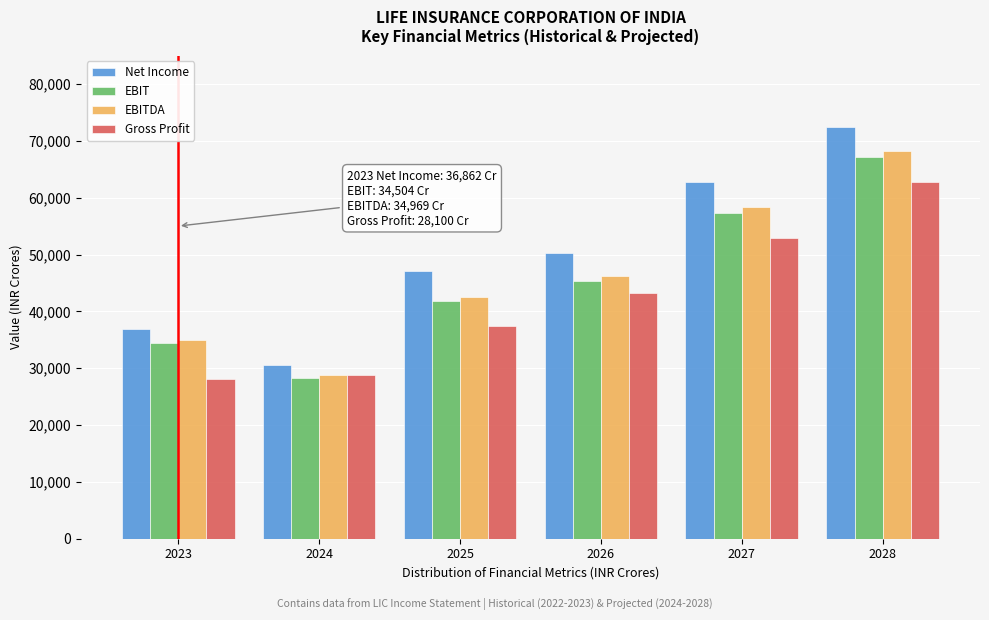

Reading left to right, extract all data points from this chart.

Net Income: 2023=36862.3	2024=30614.2	2025=47083.1	2026=50266.9	2027=62768.6	2028=72367.1
EBIT: 2023=34503.7	2024=28245.1	2025=41789.7	2026=45410.3	2027=57334.8	2028=67096.3
EBITDA: 2023=34968.7	2024=28806.1	2025=42461.1	2026=46217.1	2027=58302.2	2028=68257.6
Gross Profit: 2023=28099.8	2024=28743.2	2025=37477.7	2026=43181.7	2027=52893.0	2028=62826.6